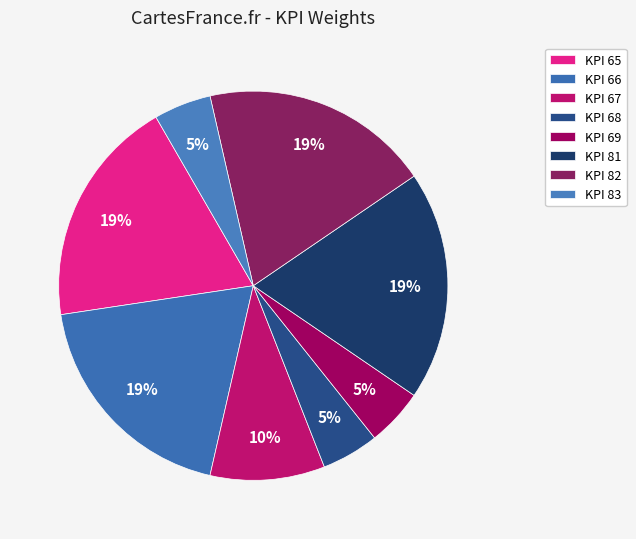

True or false: KPI 65 accounts for 19% of the total.

True